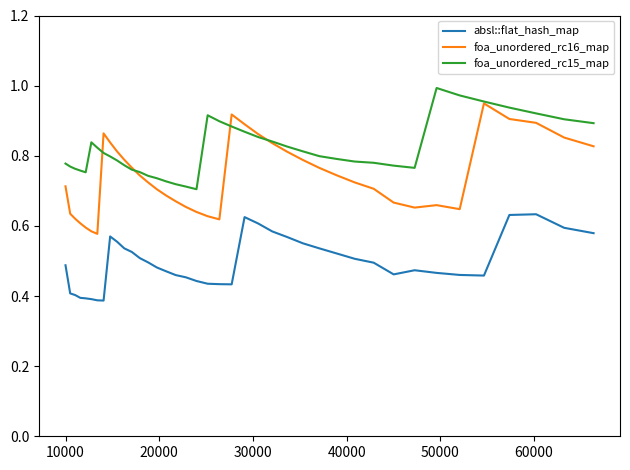

Which series has the largest total across all categories?

foa_unordered_rc15_map